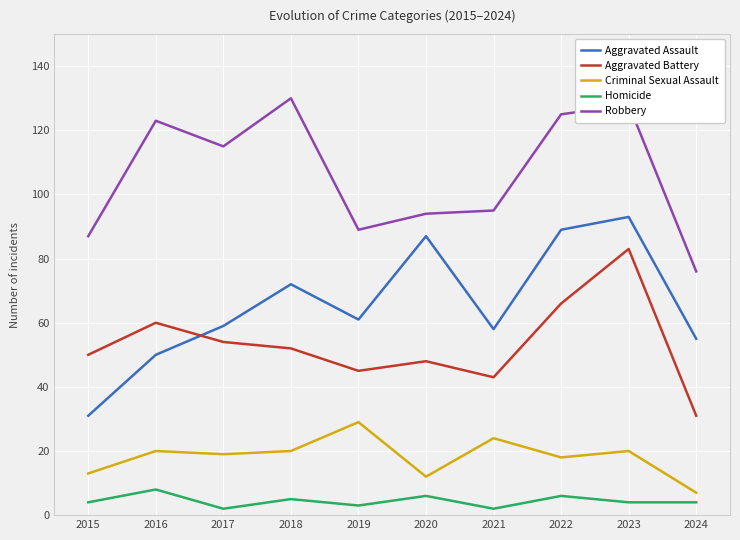

What is the greatest value displayed?

130